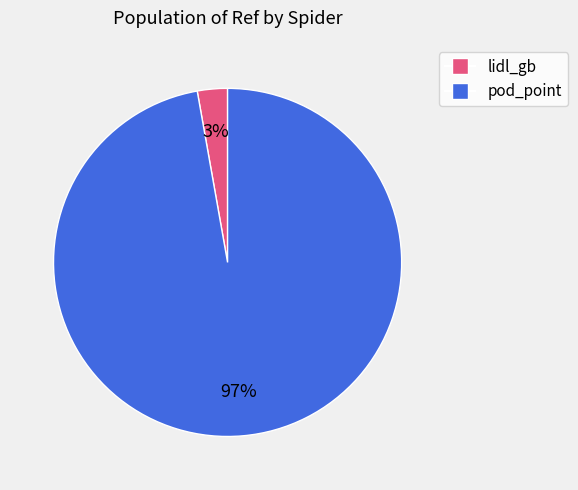

To the nearest percent, what is the average slice percentage?

50%